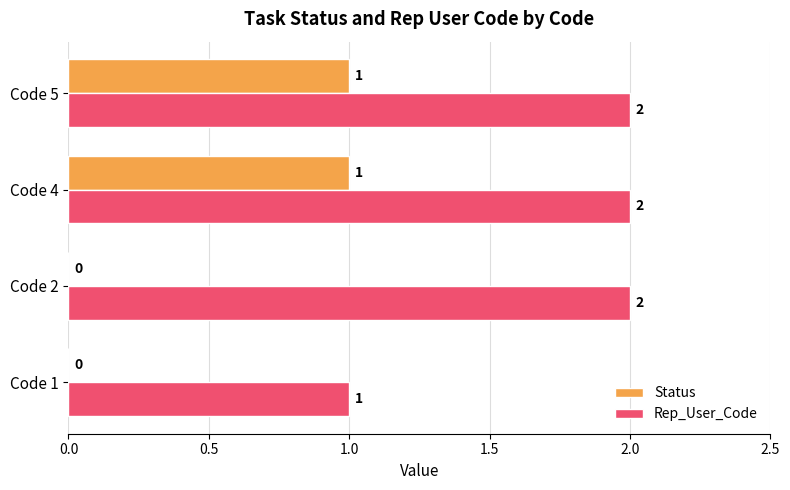

How many Status values are between 0 and 1?

4